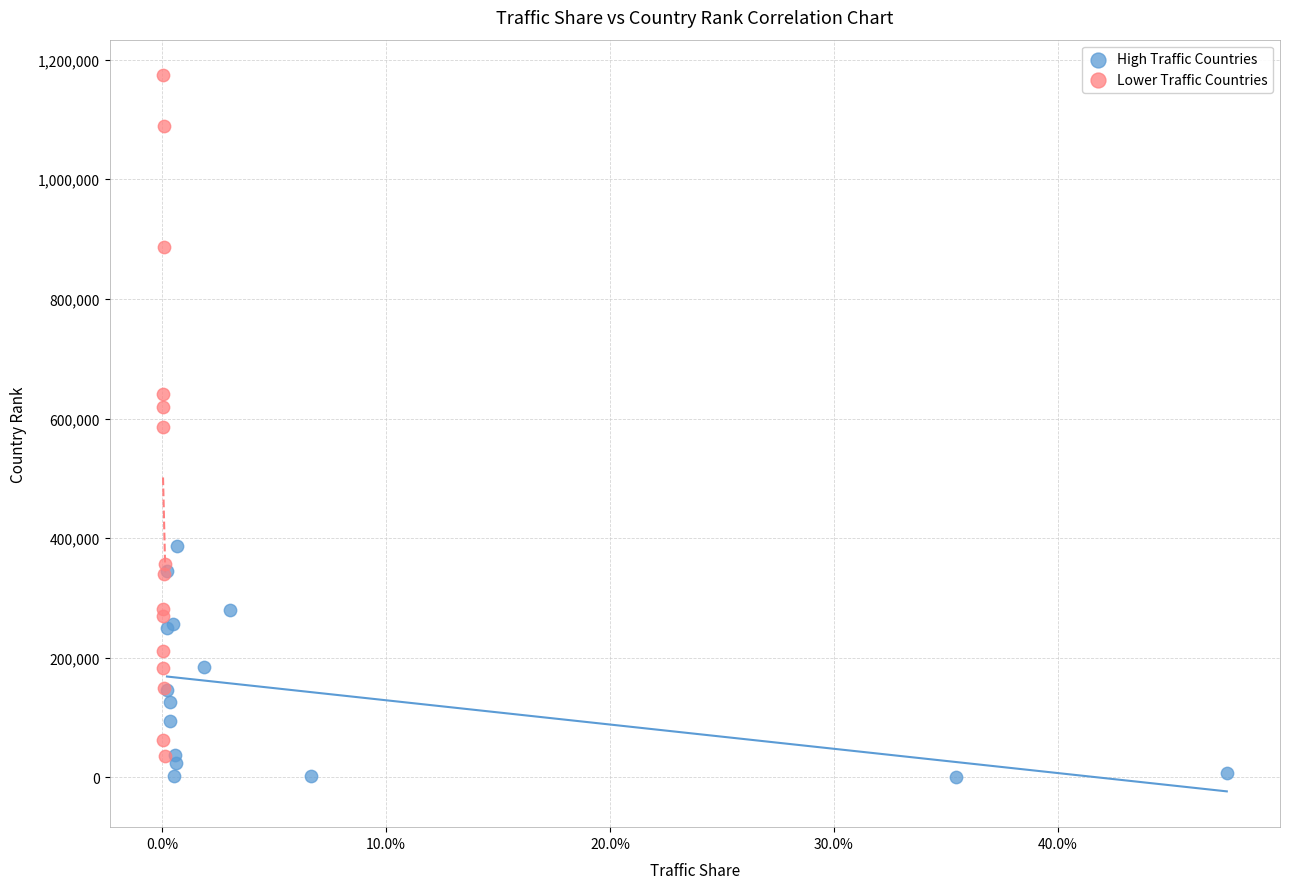

Which series contains the highest Y value?

Lower Traffic Countries